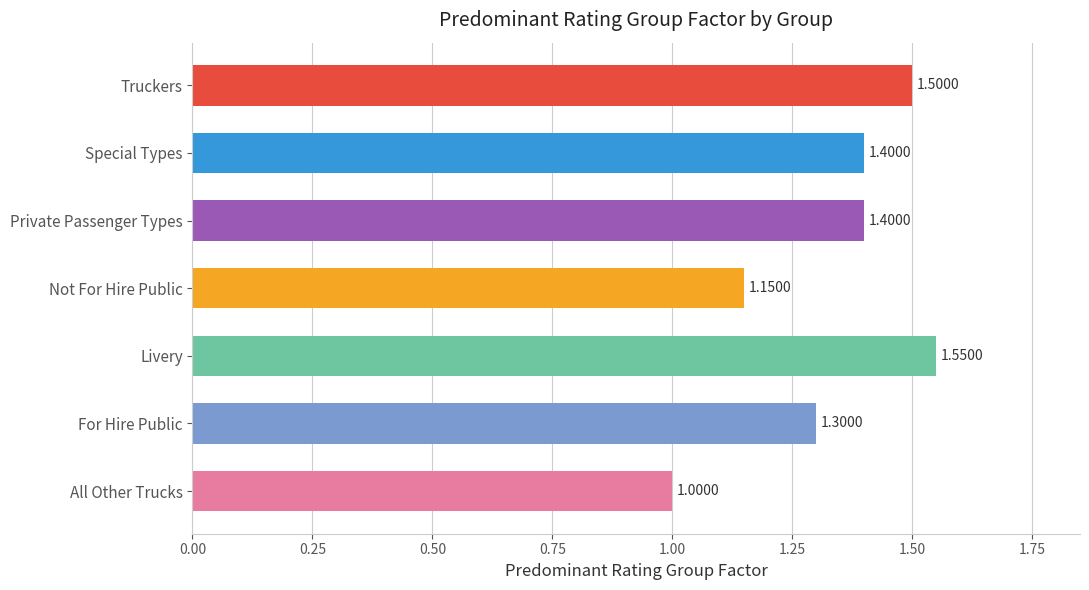

What is the difference between the maximum and second lowest values?

0.4